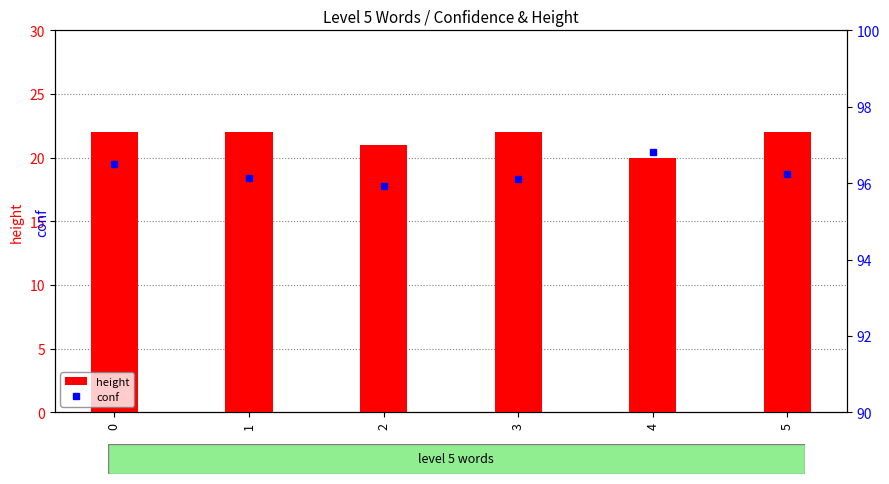

What is the sum of the height values at 4 and 5?

42